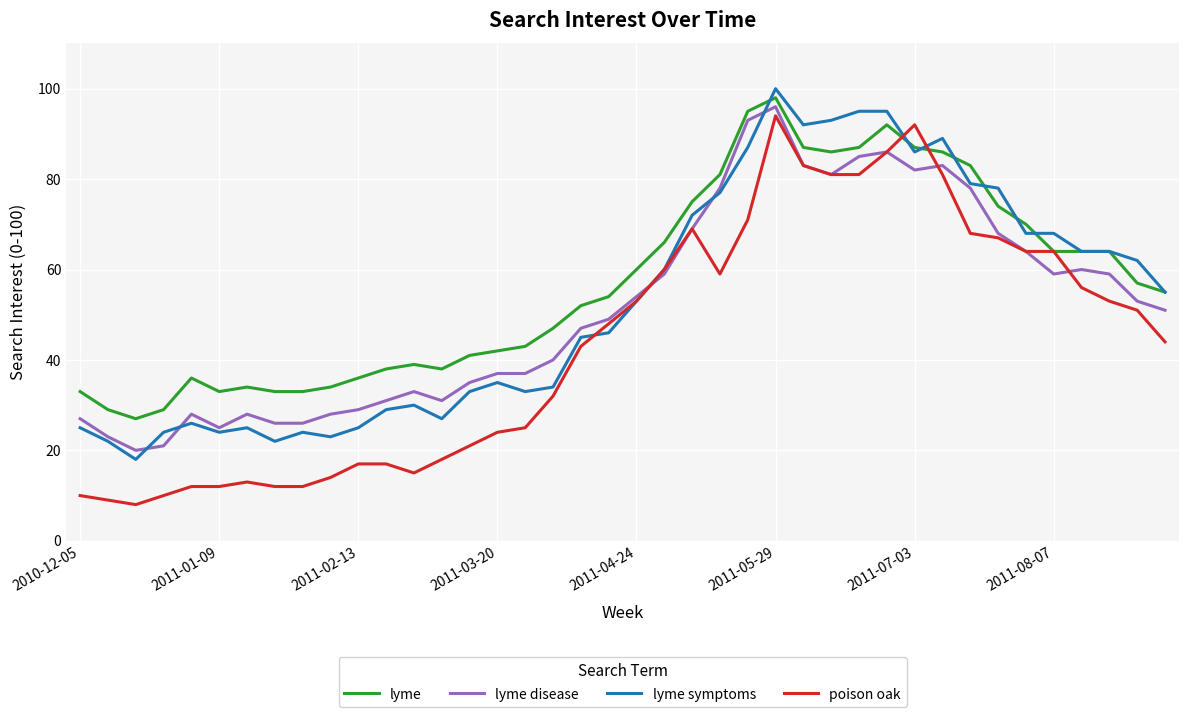

Which series has the widest spread of values?

poison oak